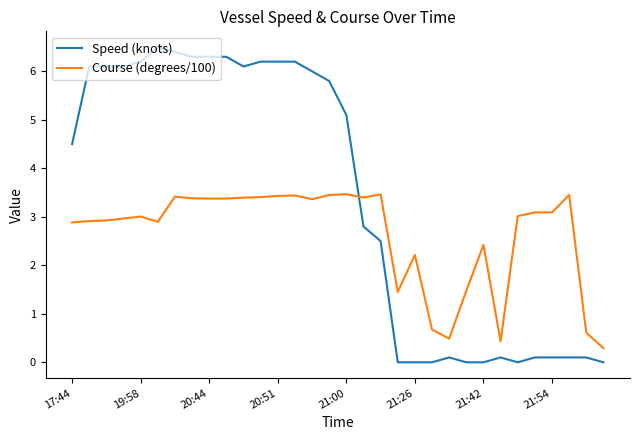

Rank the series by their average value, from lowest to highest.

Course (degrees/100), Speed (knots)